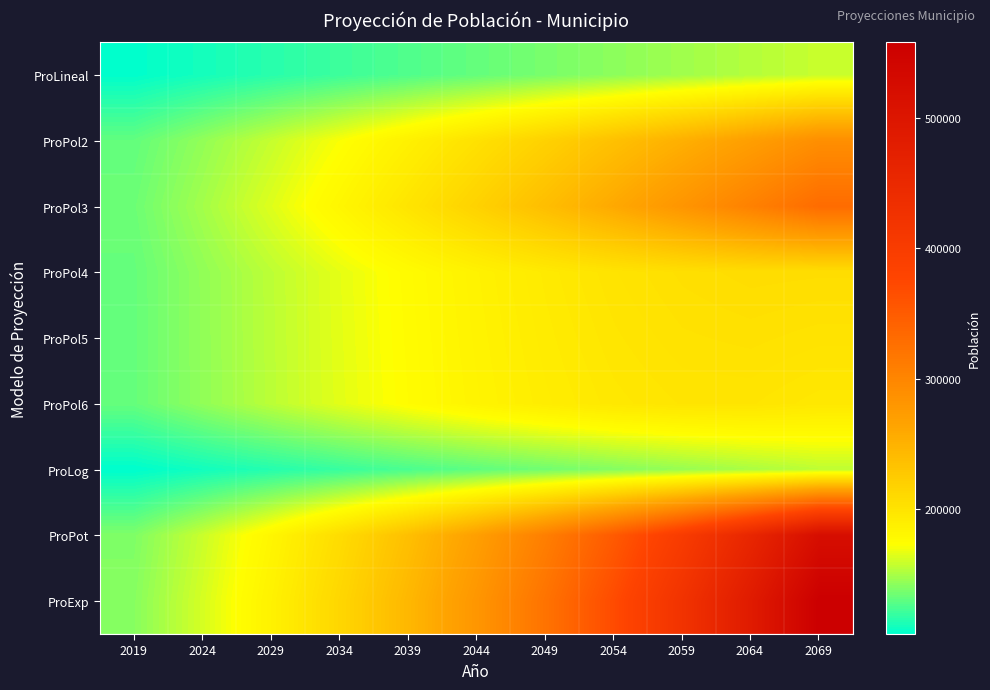

At how many categories does at least one series exceed 116568?

11